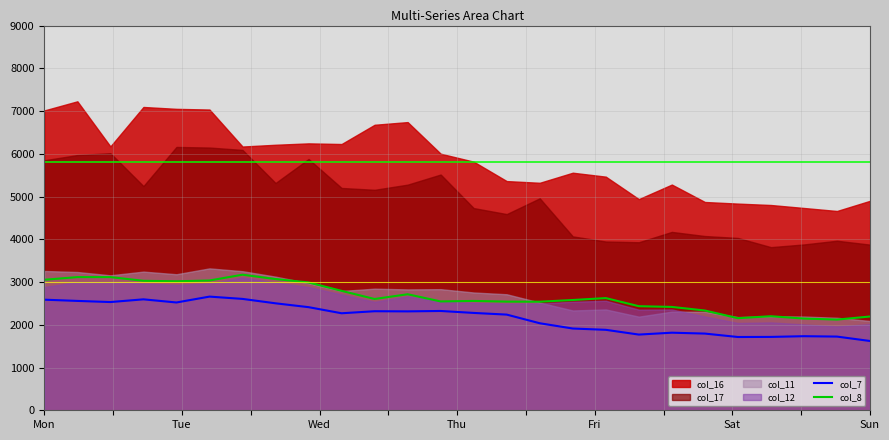

What is the highest value of the col_8 series?

3171.3